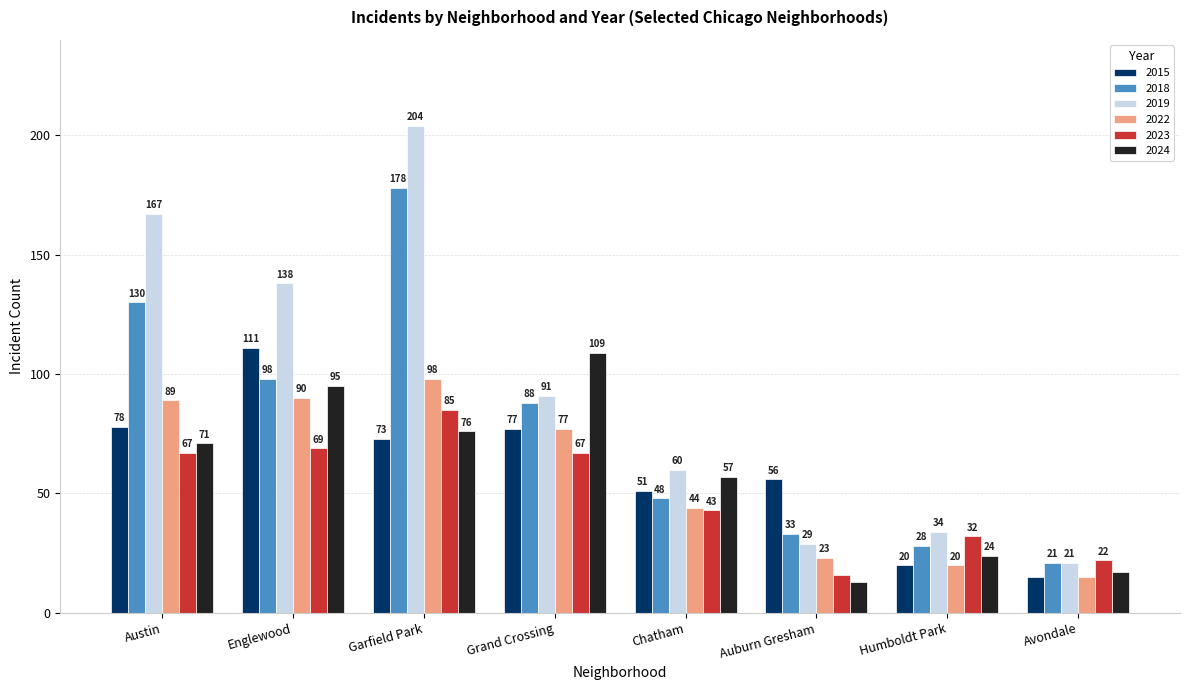

Reading left to right, list all the values displayed in this chart.

2015: 78	111	73	77	51	56	20	15
2018: 130	98	178	88	48	33	28	21
2019: 167	138	204	91	60	29	34	21
2022: 89	90	98	77	44	23	20	15
2023: 67	69	85	67	43	16	32	22
2024: 71	95	76	109	57	13	24	17